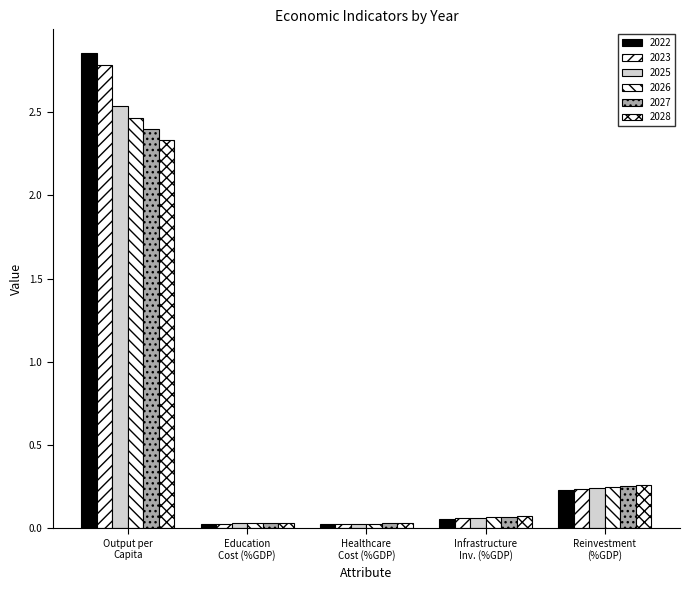

How many distinct data groups are displayed?

6